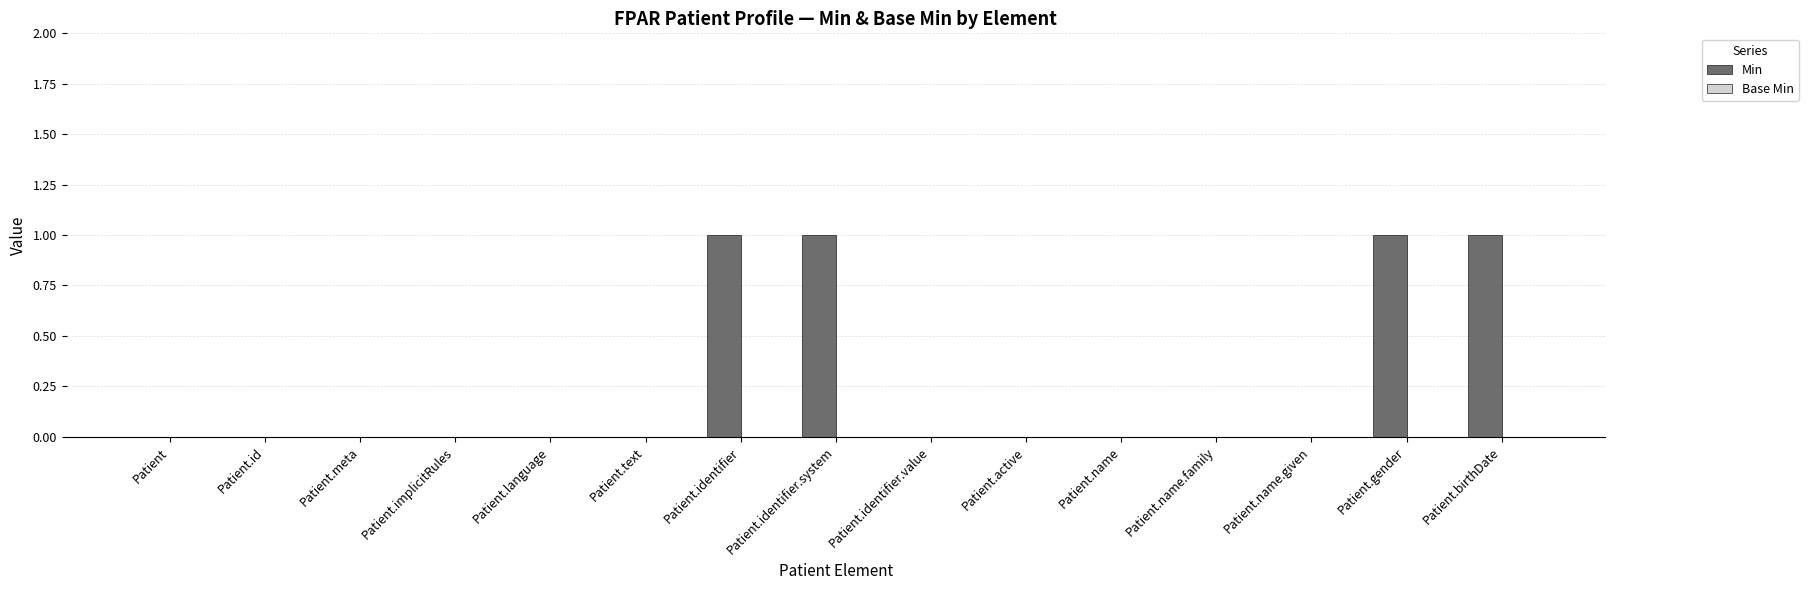

What is the change in value from Patient.name.given to Patient.birthDate?

+1